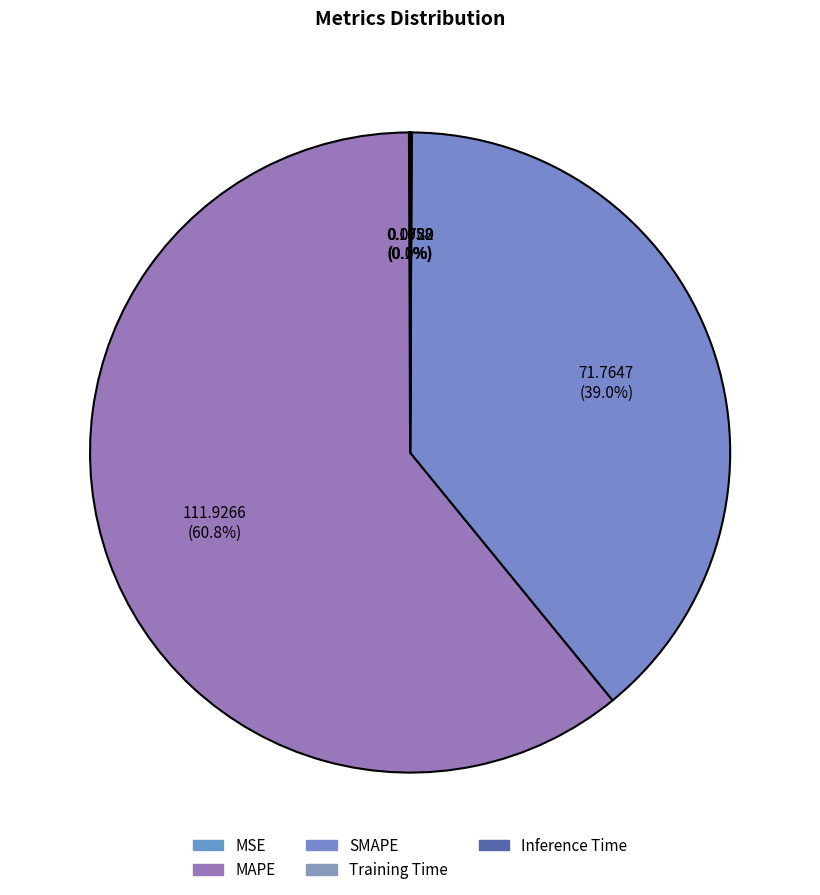

Combined, what portion of the pie is Training Time and SMAPE?

39.1%